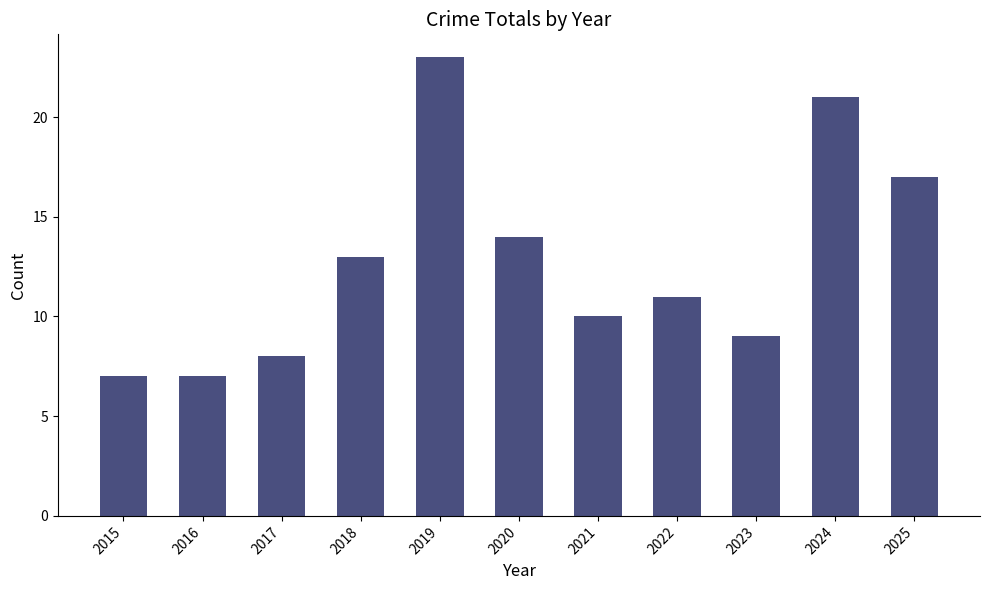

What is the minimum value shown in the chart?

7